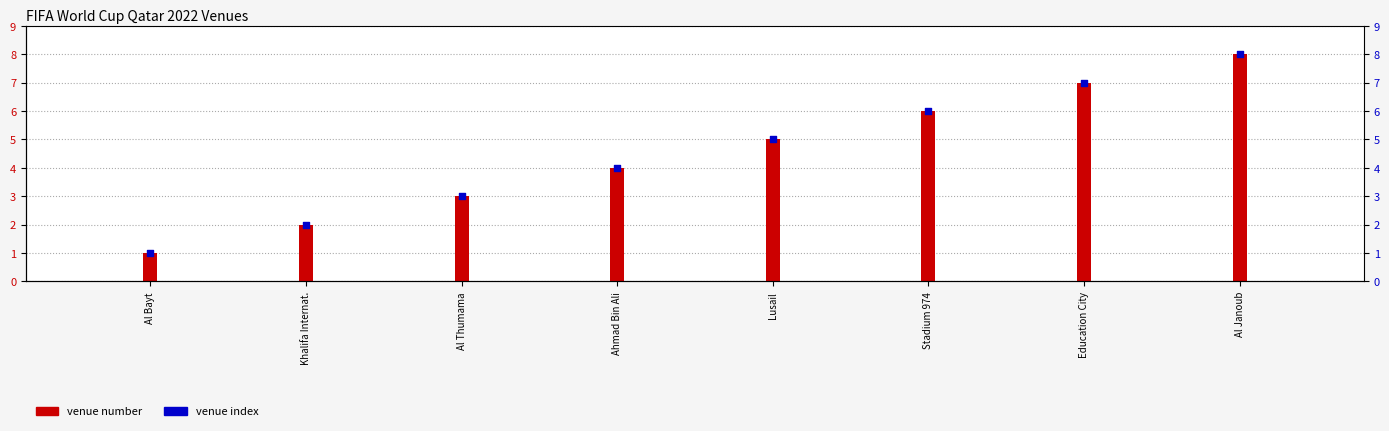

Is the value of venue number at Stadium 974 greater than the value of venue index at Ahmad Bin Ali?

Yes